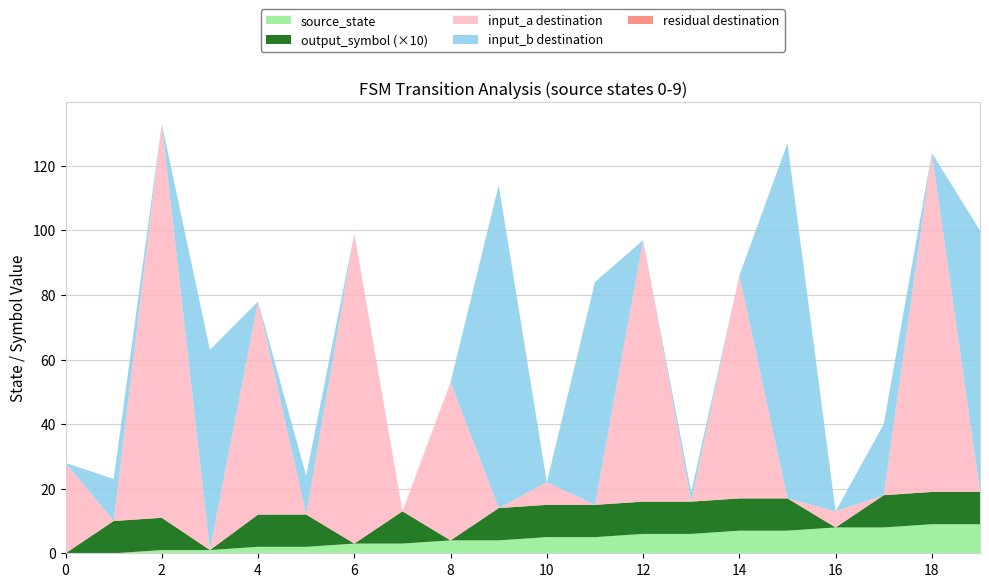

Reading left to right, list all the values displayed in this chart.

source_state: 0=0	1=0	2=1	3=1	4=2	5=2	6=3	7=3	8=4	9=4	10=5	11=5	12=6	13=6	14=7	15=7	16=8	17=8	18=9	19=9
destination_state: 0=28	1=13	2=122	3=62	4=66	5=12	6=96	7=0	8=49	9=100	10=7	11=69	12=81	13=3	14=69	15=110	16=5	17=22	18=105	19=81
output_symbol: 0=0	1=1	2=1	3=0	4=1	5=1	6=0	7=1	8=0	9=1	10=1	11=1	12=1	13=1	14=1	15=1	16=0	17=1	18=1	19=1
input_a_dest: 0=28	1=0	2=122	3=0	4=66	5=0	6=96	7=0	8=49	9=0	10=7	11=0	12=81	13=0	14=69	15=0	16=5	17=0	18=105	19=0
input_b_dest: 0=0	1=13	2=0	3=62	4=0	5=12	6=0	7=0	8=0	9=100	10=0	11=69	12=0	13=3	14=0	15=110	16=0	17=22	18=0	19=81